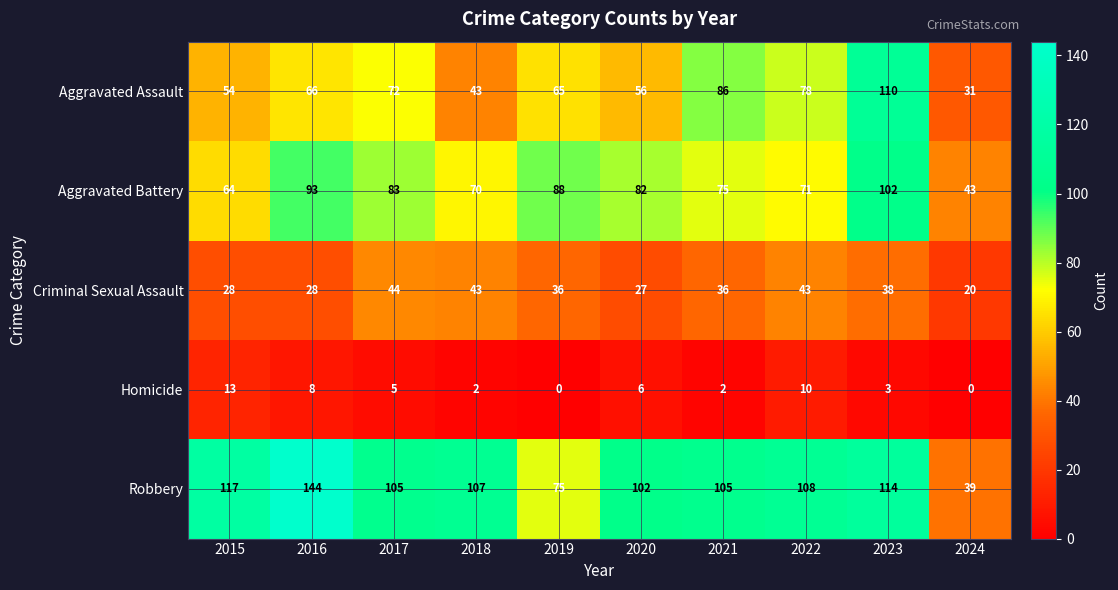

At 2022, list the series in order from largest to smallest.

Robbery, Aggravated Assault, Aggravated Battery, Criminal Sexual Assault, Homicide